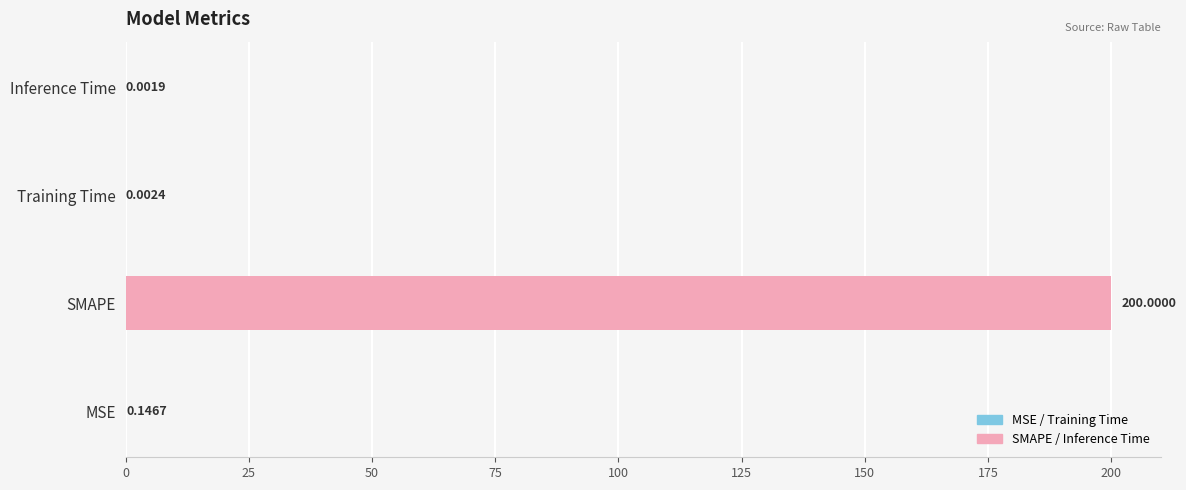

Which category has the highest value across all series?

SMAPE